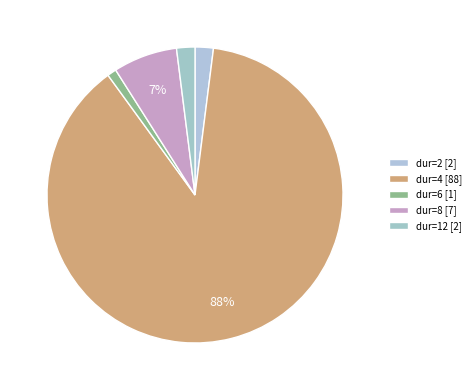

How many slices are in this pie chart?

5